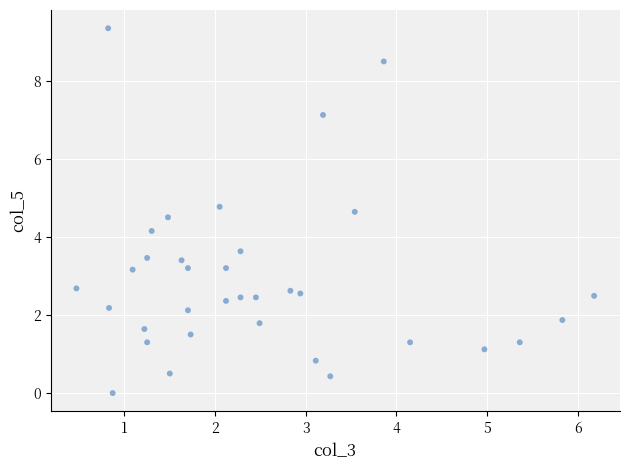

What Y value in the scatter plot is closest to 4?

4.2